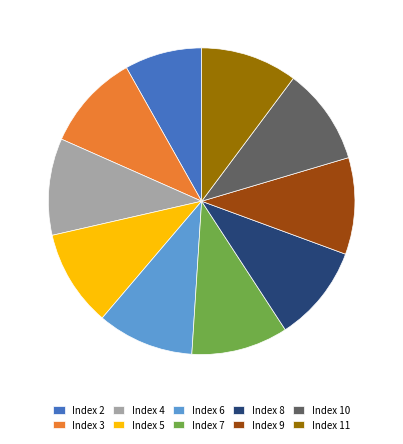

Count the number of slices in the pie.

10